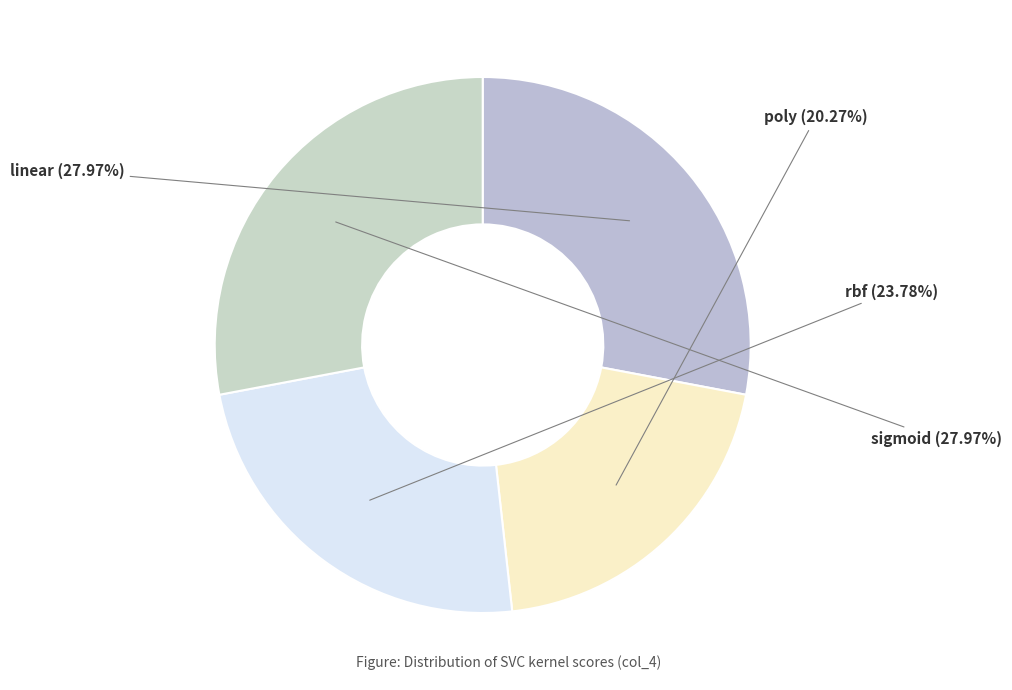

To the nearest percent, what is the combined percentage of linear and rbf?

52%